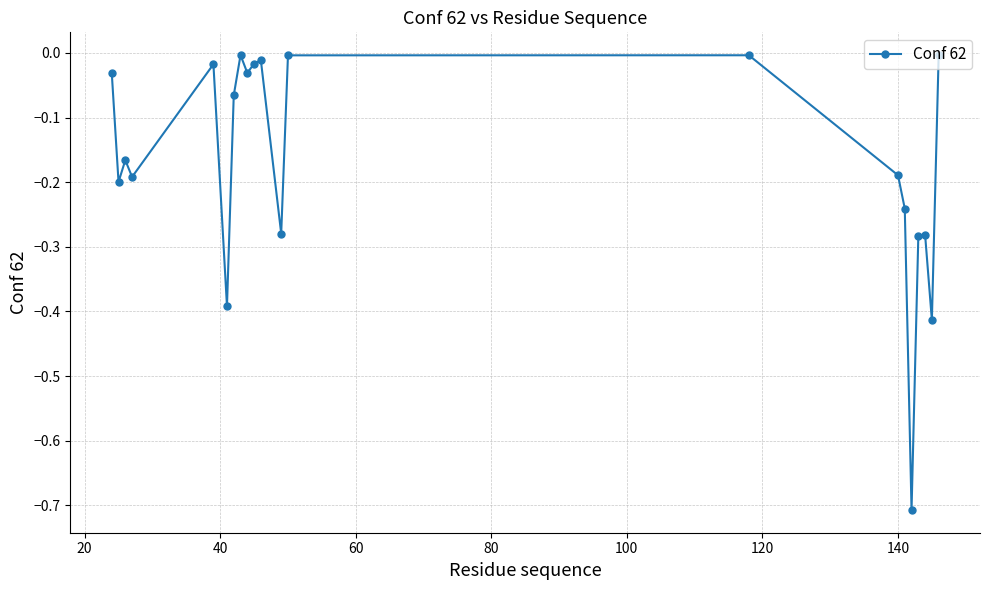

What is the sum of all values?

-3.5